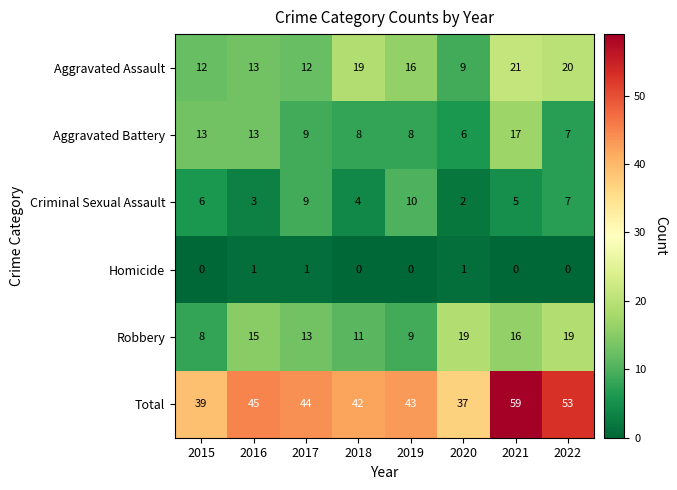

Which series has the largest total across all categories?

Total